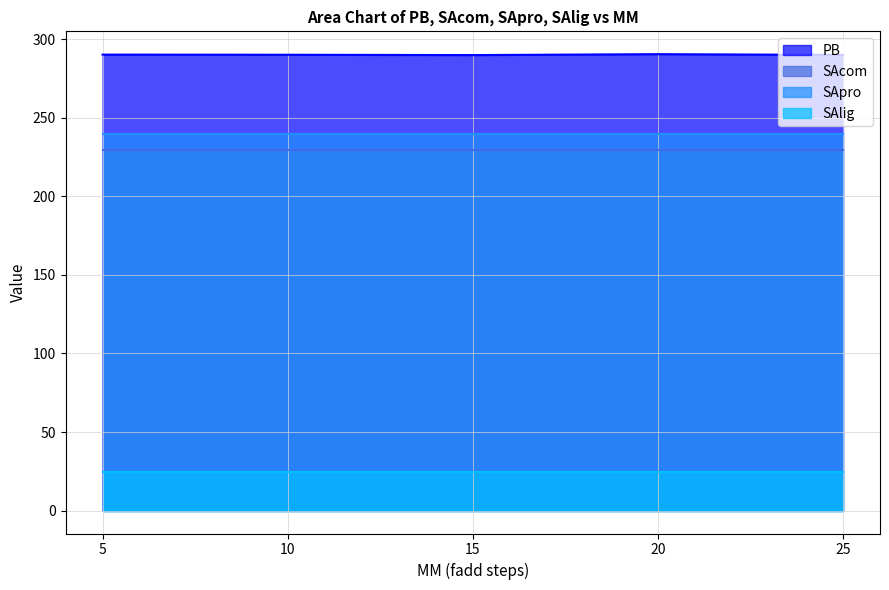

Between 15 and 20, which series saw the biggest shift?

PB